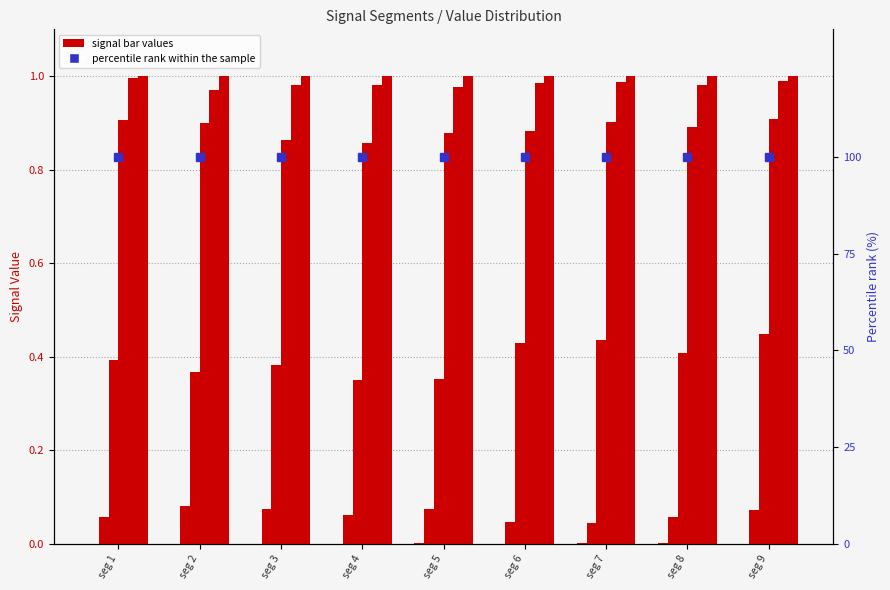

Which has a higher value, seg 9 or seg 2?

seg 9